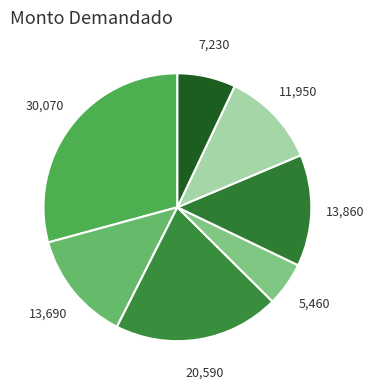

Rank the categories by value from lowest to highest.

13-11-2018, 11-12-2018, 06-12-2018, 11-07-2018, 29-11-2018, 22-08-2018, 16-05-2018